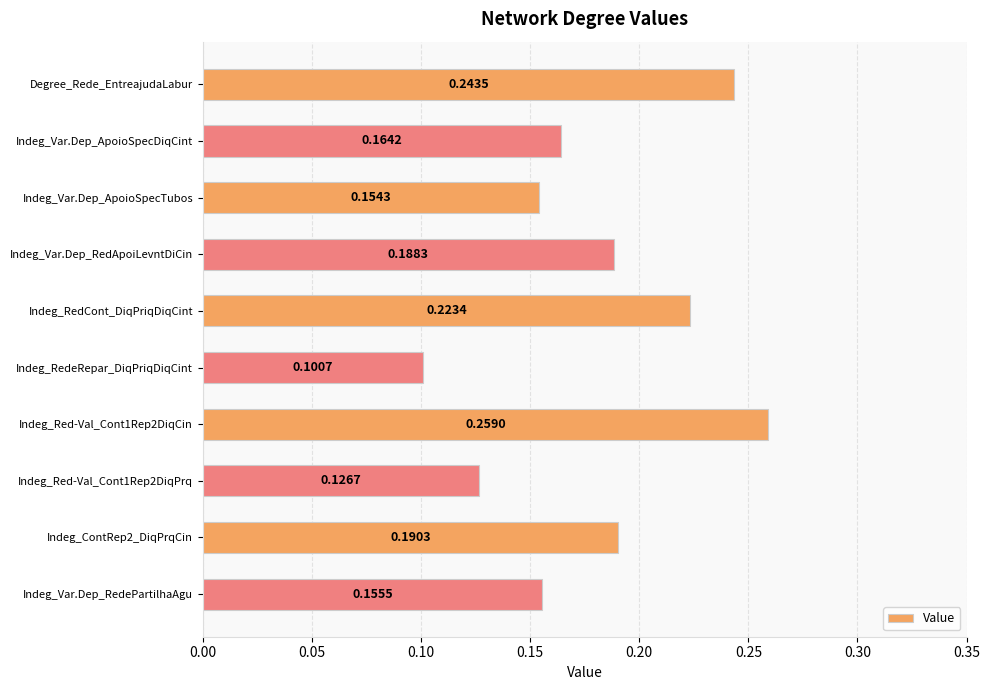

At which category does the chart reach its minimum across all series?

Indeg_RedeRepar_DiqPriqDiqCint